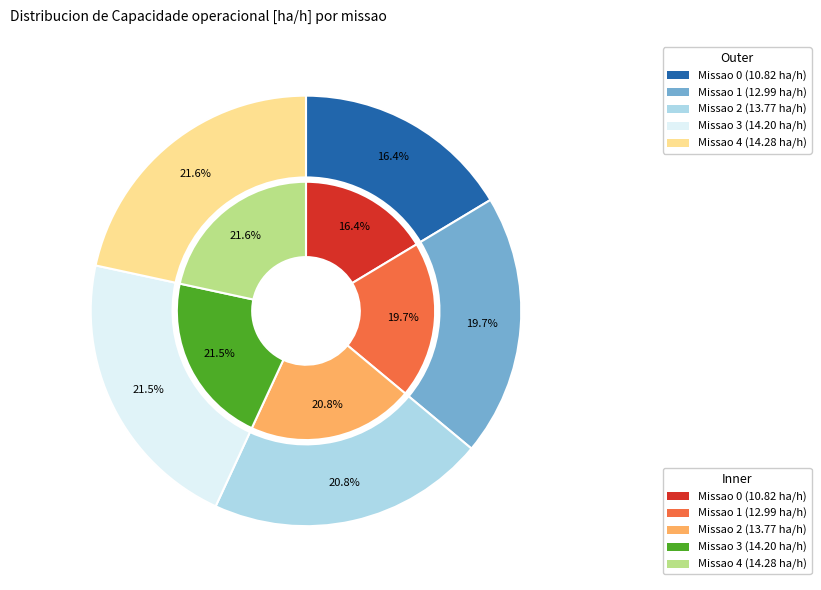

Is 0 the majority of the pie?

No